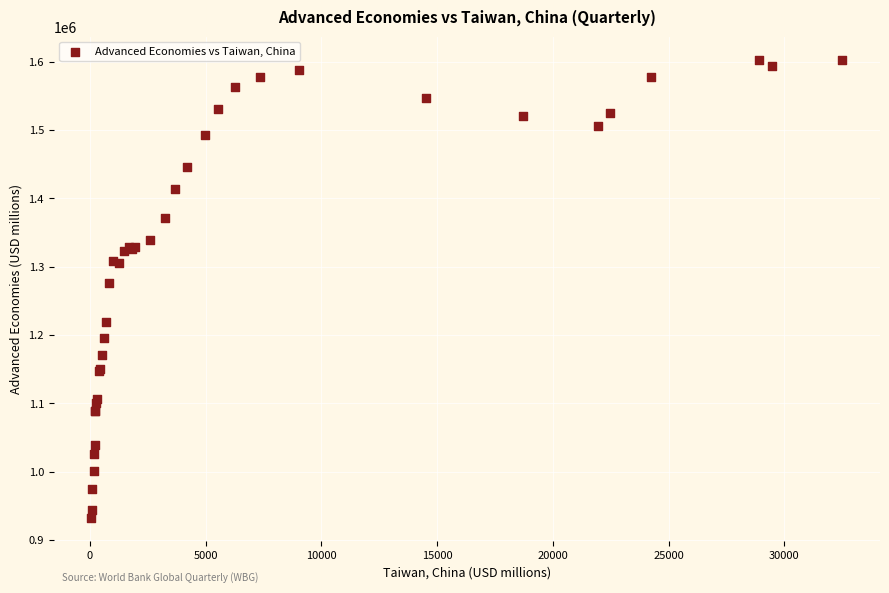

What Y value in the scatter plot is closest to 1268051?

1276438.0